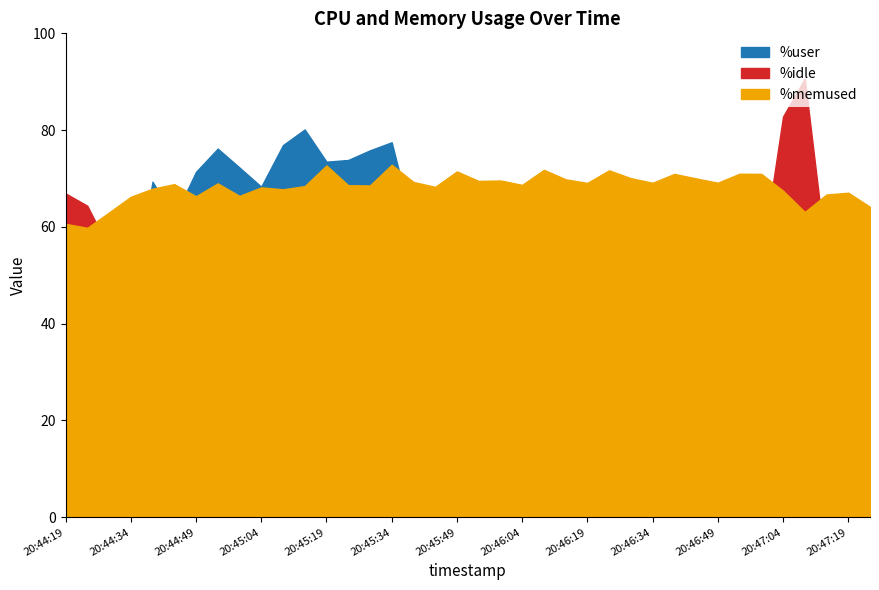

After their last crossing, which series has the higher values: %idle or %memused?

%memused